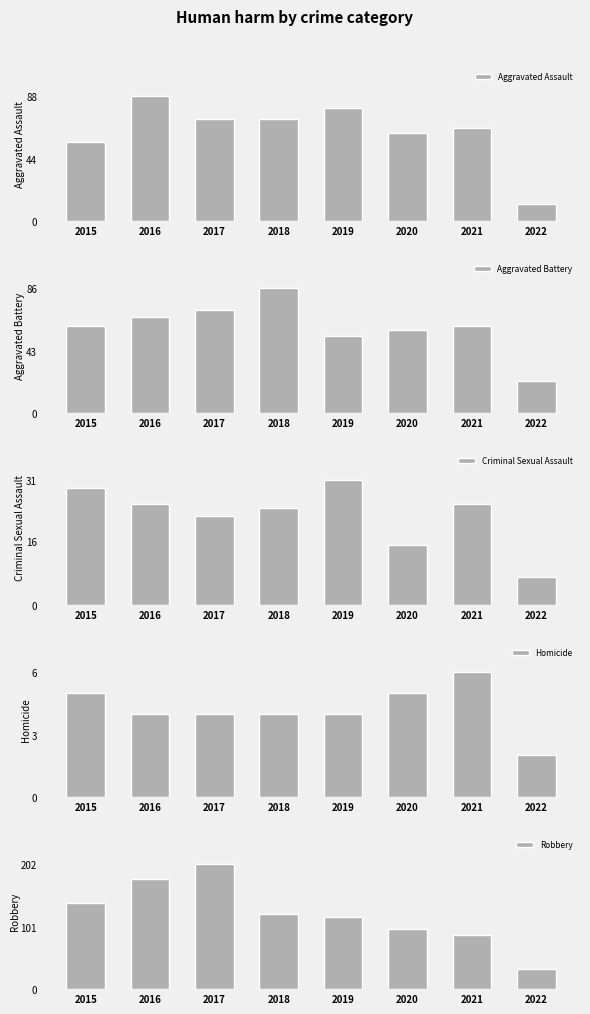

Which series has the widest spread of values?

Robbery